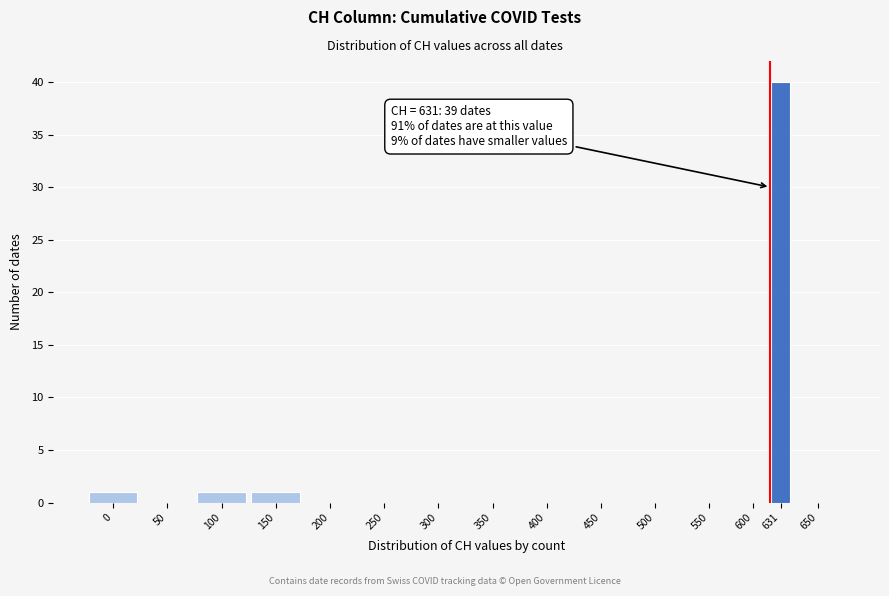

Reading left to right, extract all data points from this chart.

0=1	50=0	100=1	150=1	200=0	250=0	300=0	350=0	400=0	450=0	500=0	550=0	600=0	631=40	650=0